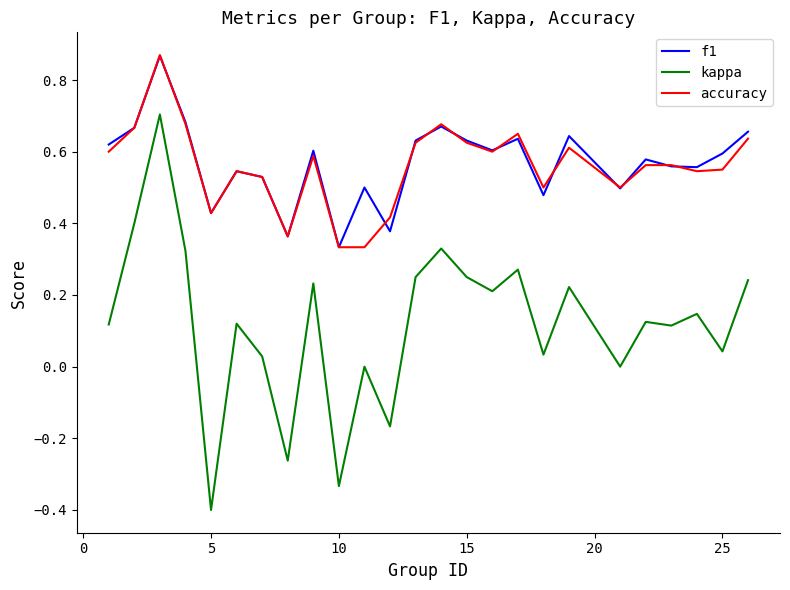

Does the chart display data point markers on the line(s)?

No